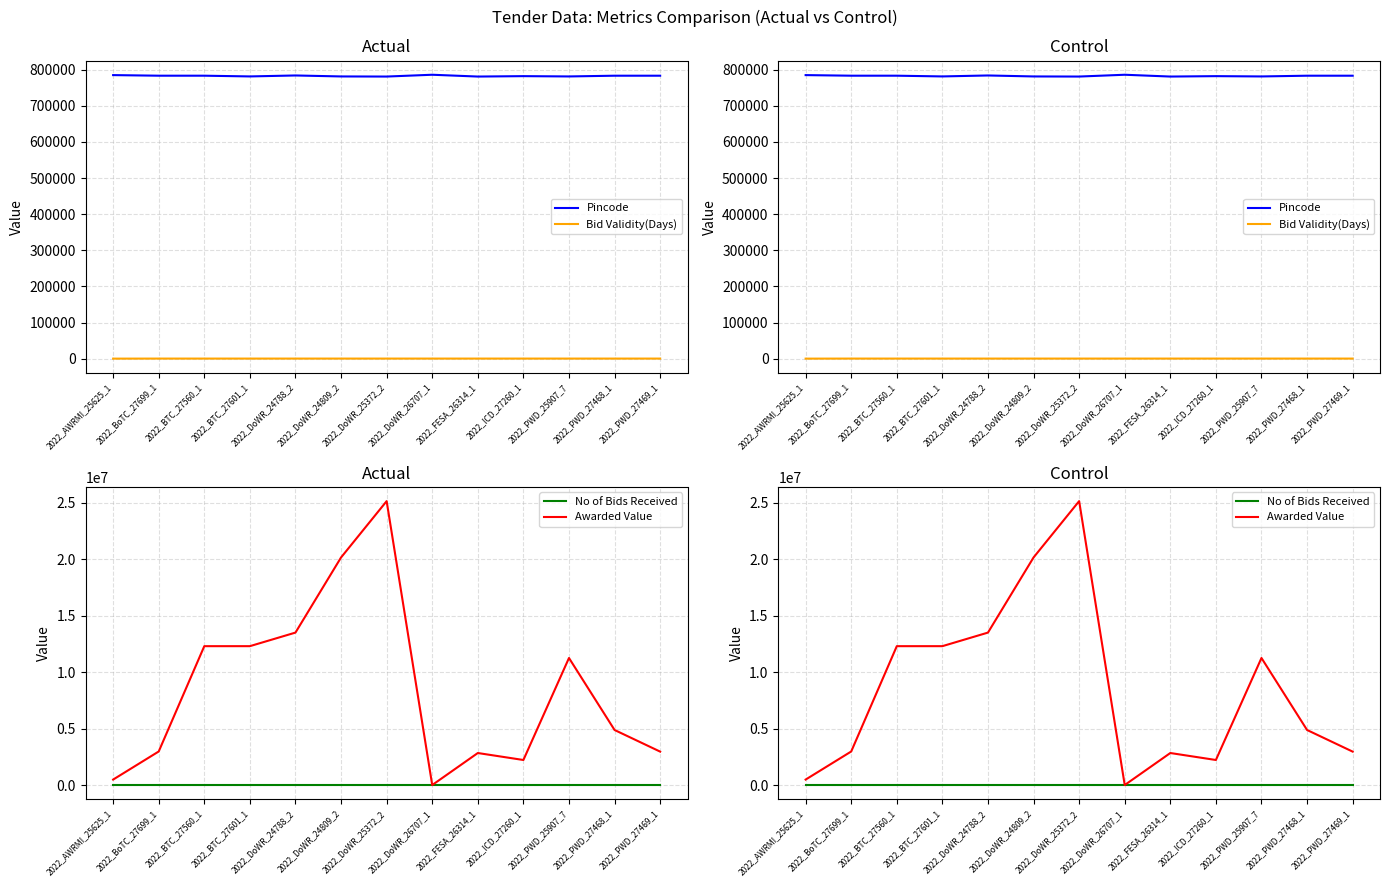

Which series has the largest total across all categories?

Awarded Value